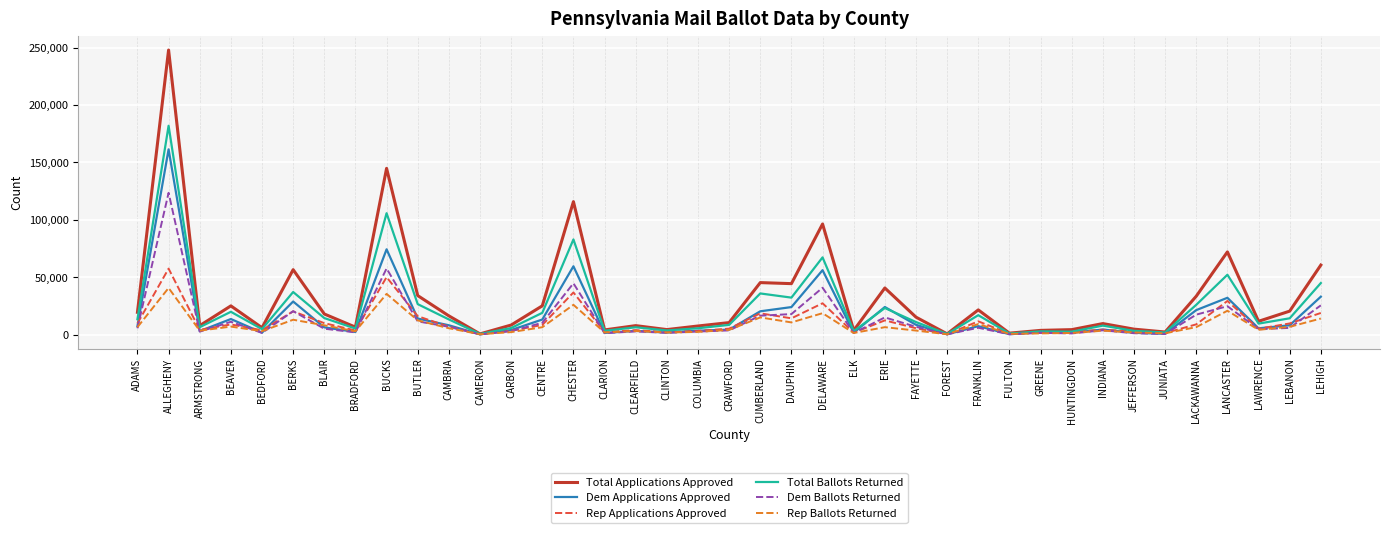

What is the greatest value displayed?

247958